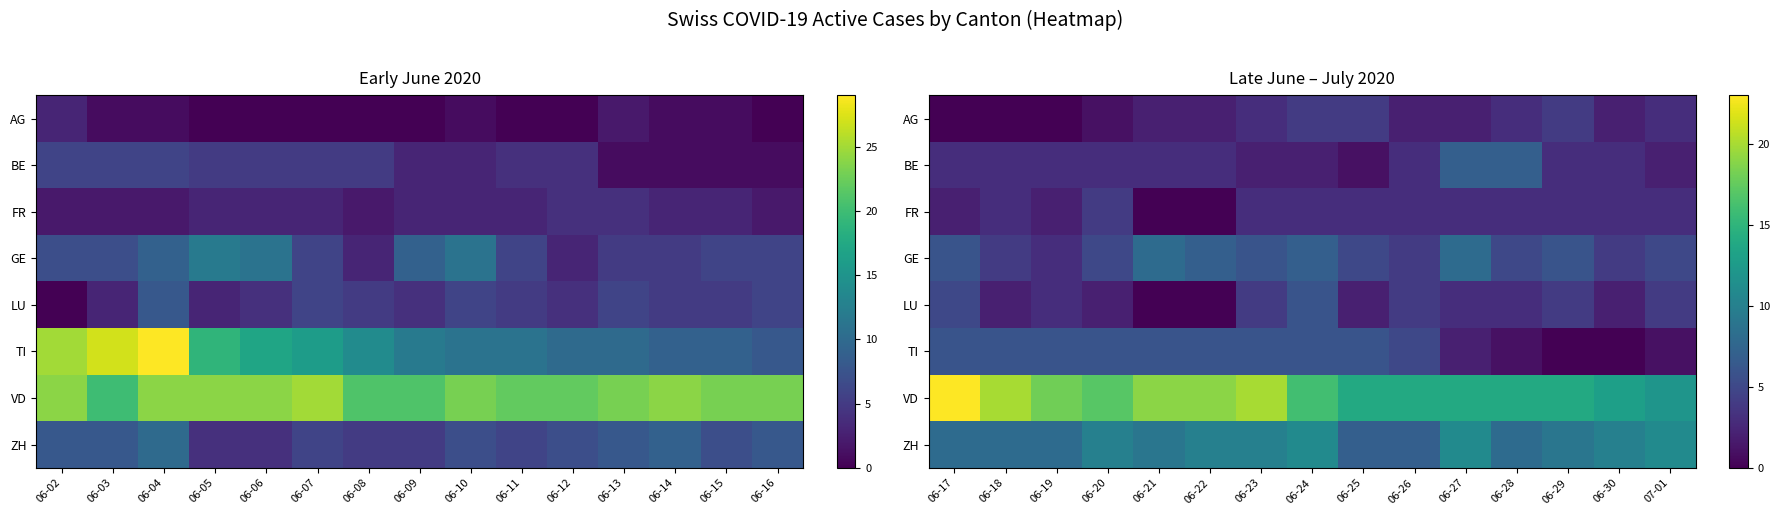

Read the VD value at 06-22, to the nearest 10.

20